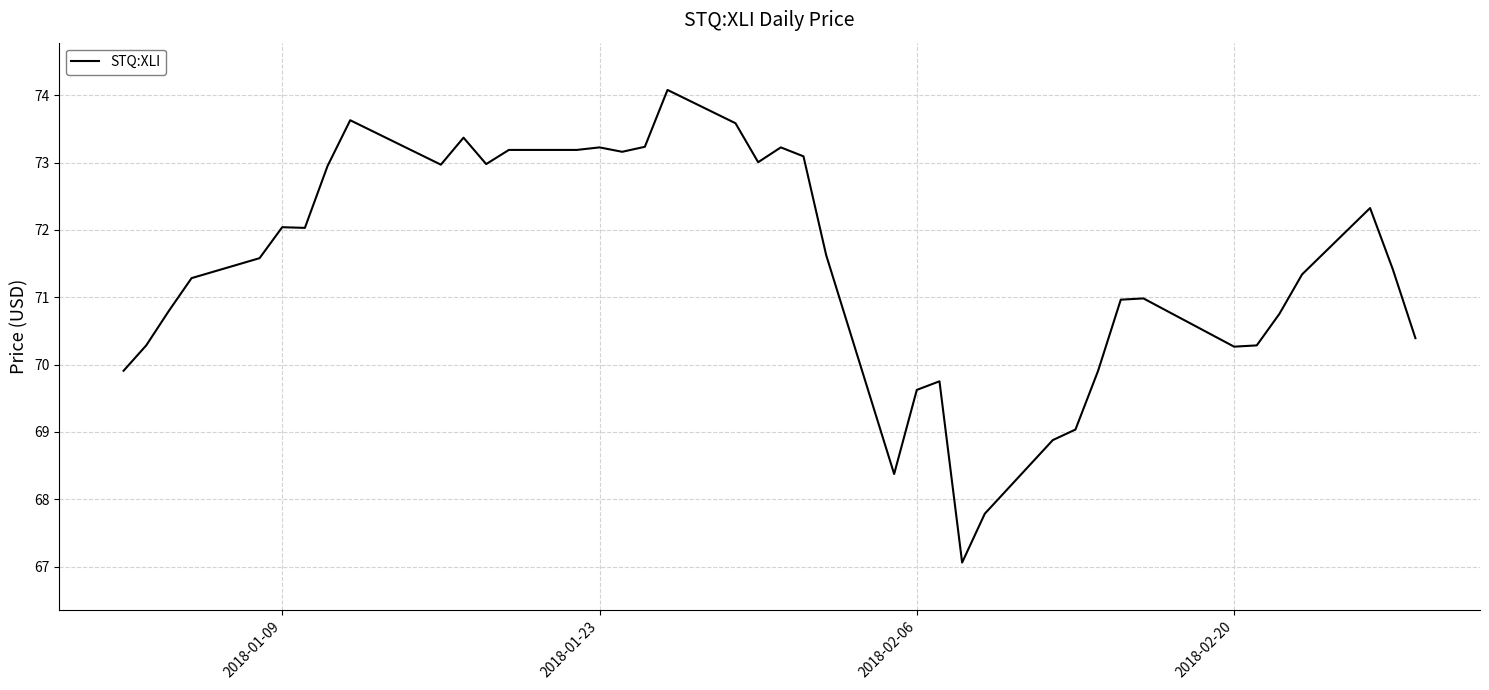

What is the smallest value displayed?

67.1